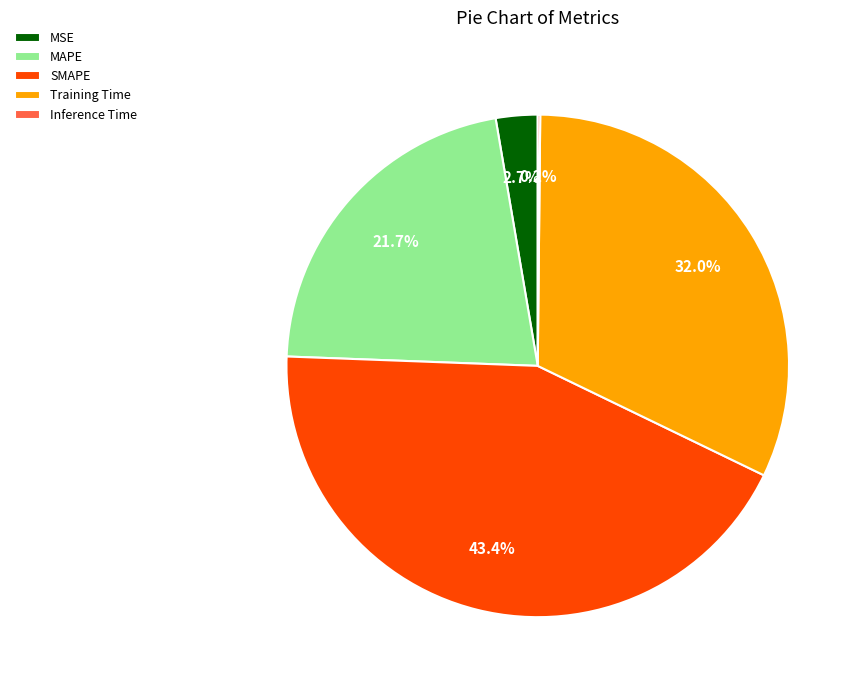

Which has a higher value, Training Time or MAPE?

Training Time